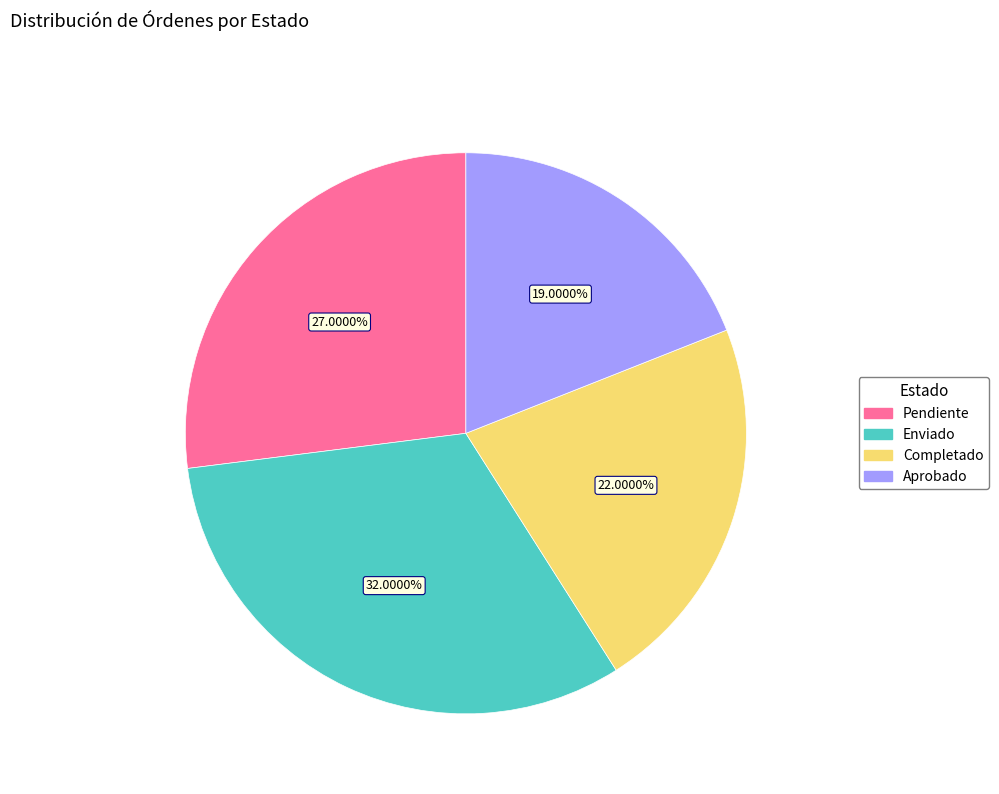

To the nearest percent, what percentage of the pie is Aprobado?

19%